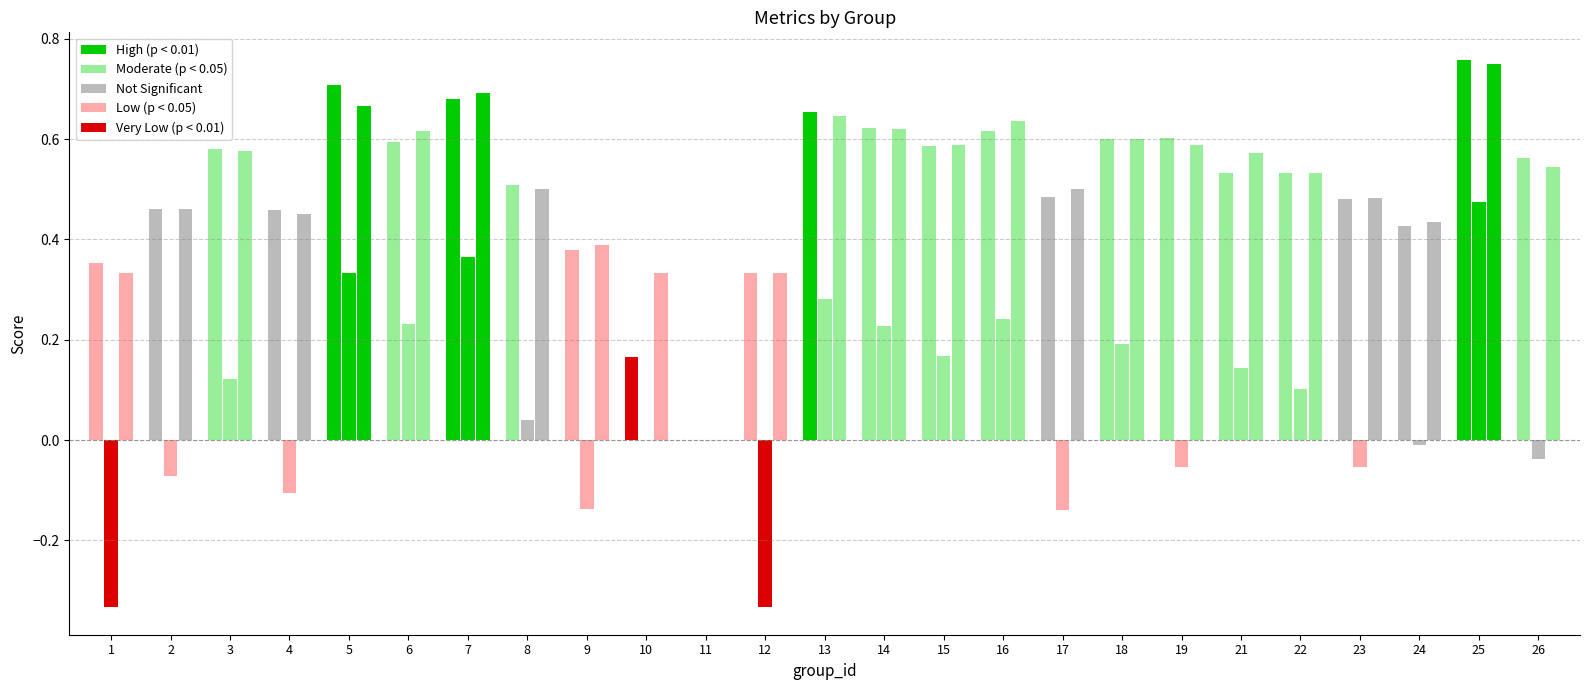

Does the chart contain stacked bars?

No